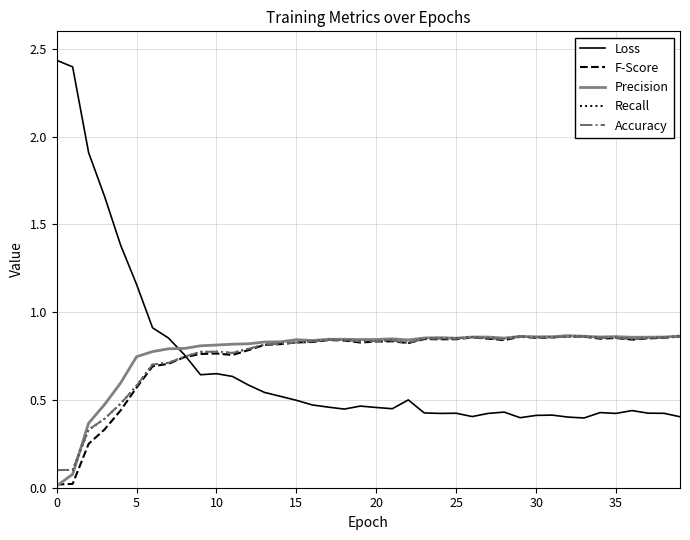

Is this an area chart (filled region under the line)?

No